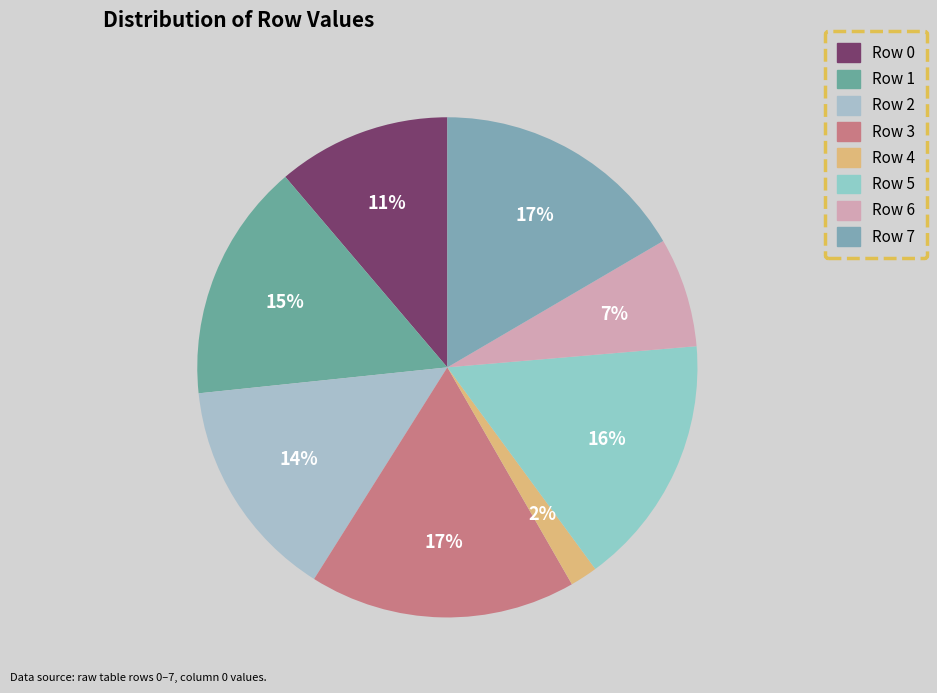

Does any single category account for the majority?

No